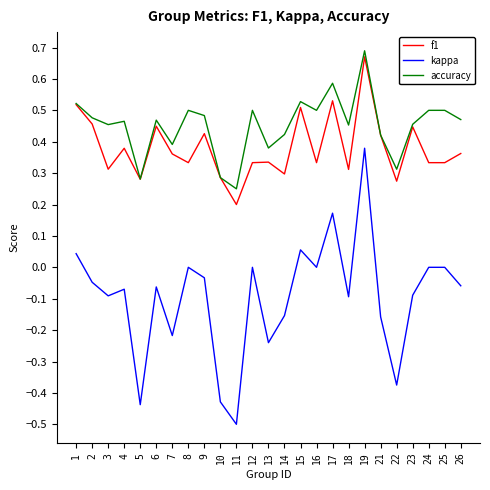

True or false: kappa has a value of -0.4 at 7.

False